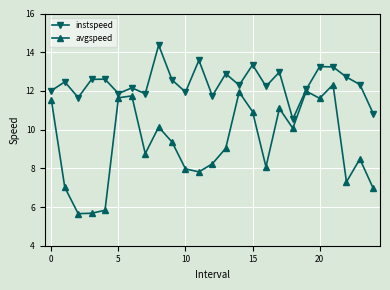

How many interior local valleys does the instspeed series have?

8